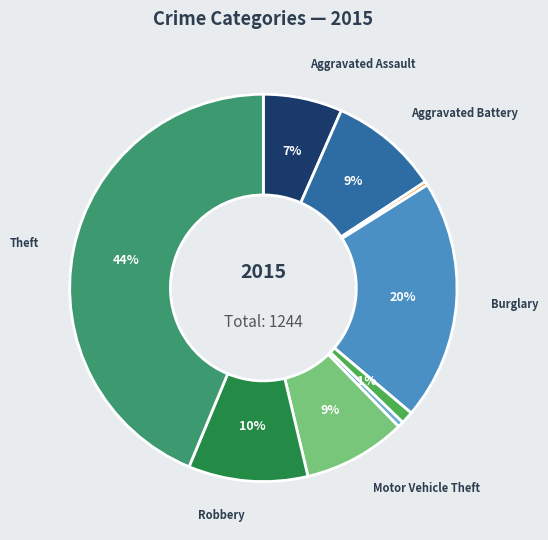

Does any single category account for the majority?

No